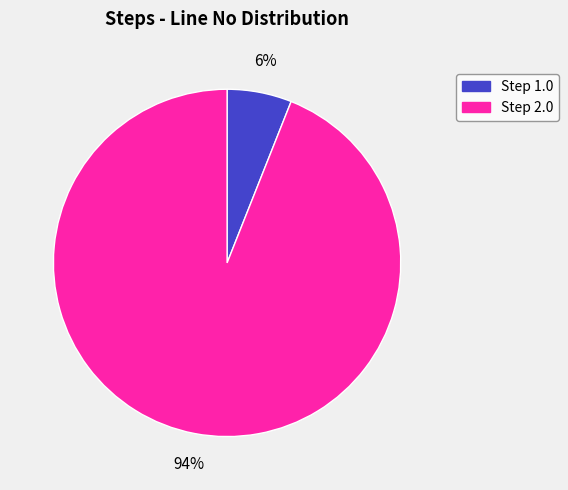

Does any single category account for the majority?

Yes